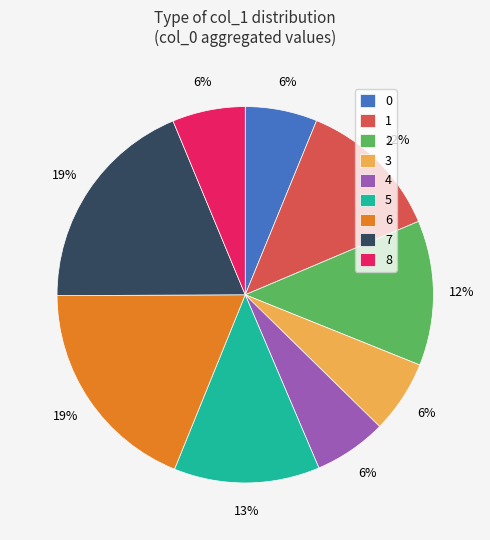

Does 7 account for over 50% of the chart?

No